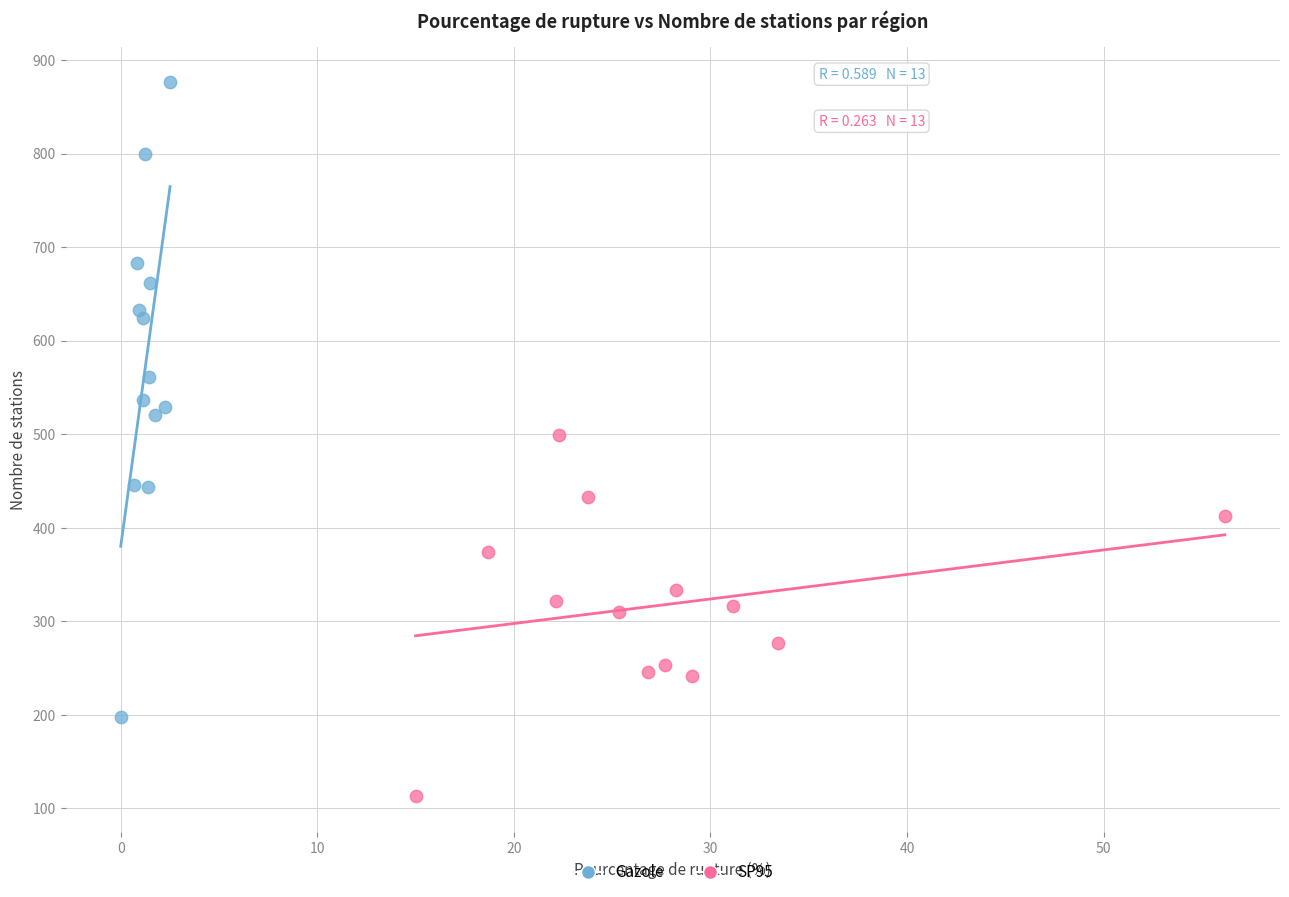

Which series contains the highest Y value?

Gazole